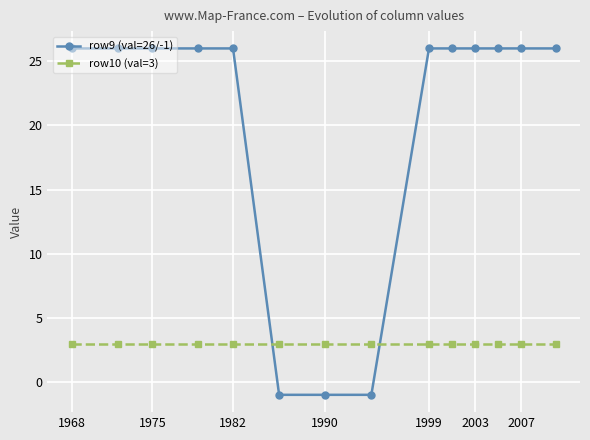

What is the value of the row9 (val=26/-1) point at the 8th from the left?

-1